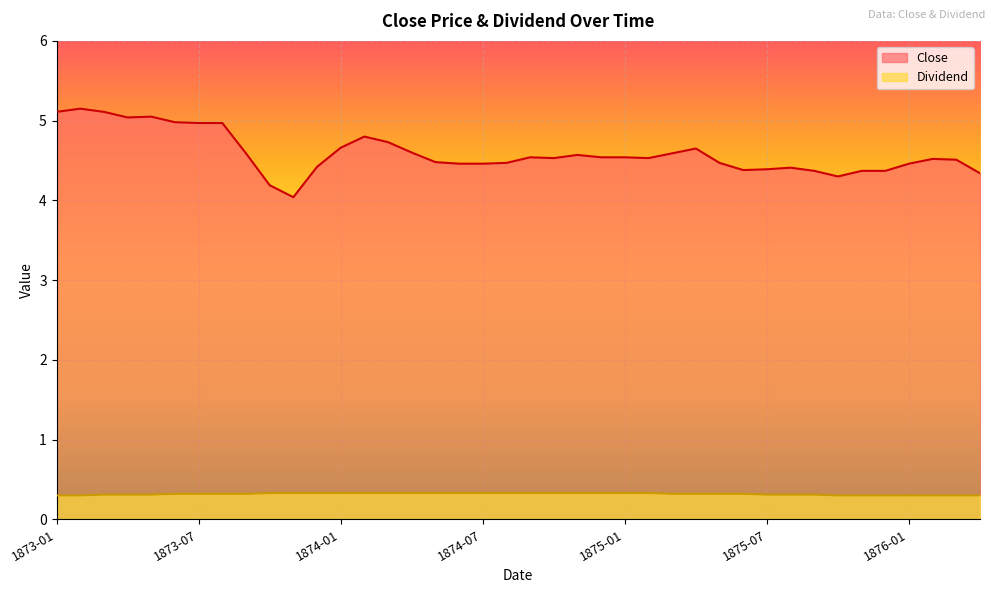

Which series has the largest total across all categories?

Close